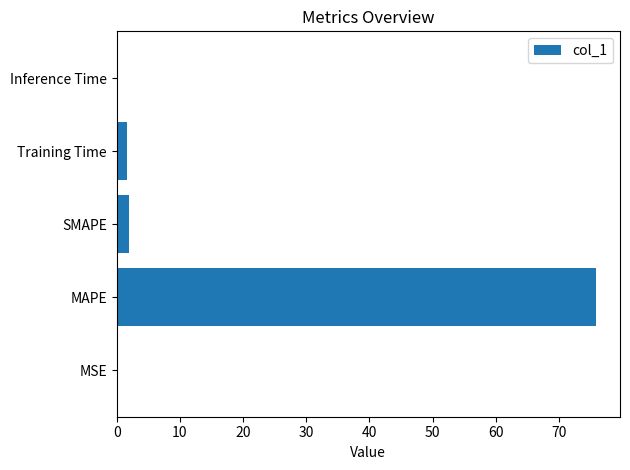

What is the approximate value at MAPE?

75.9